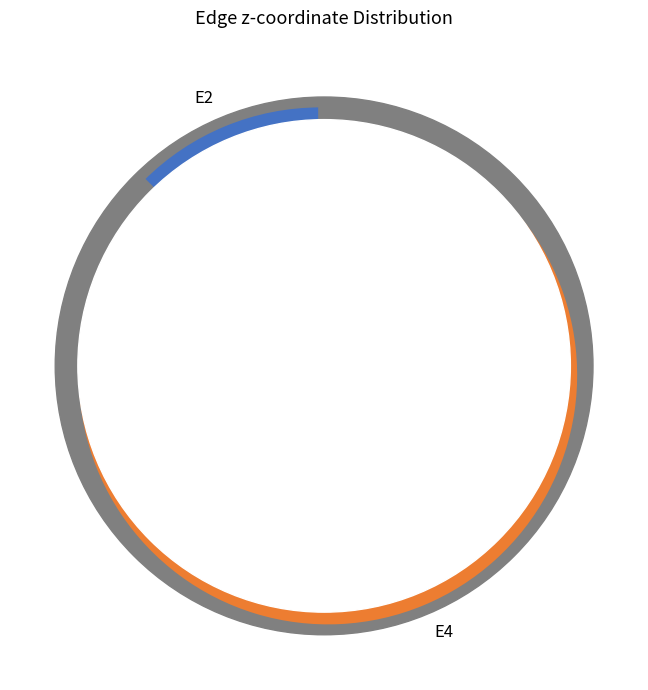

What percentage is the E4 slice, to the nearest percent?

88%